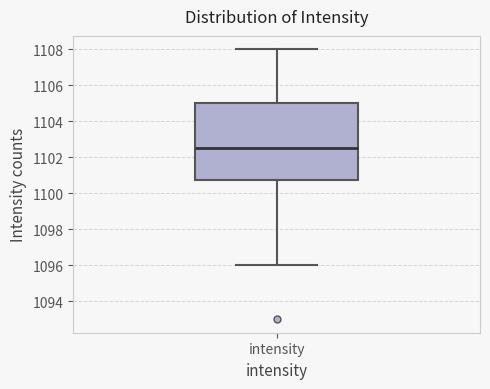

Transcribe this box plot: give where the median line is, the range the box spans, and where the two whiskers end, as read against the y-axis. The values are not printed on the chart, so give them approximately, as read against the axis.

median 1102.6, box 1100.8 to 1105.0, whiskers 1096.0 to 1108.0